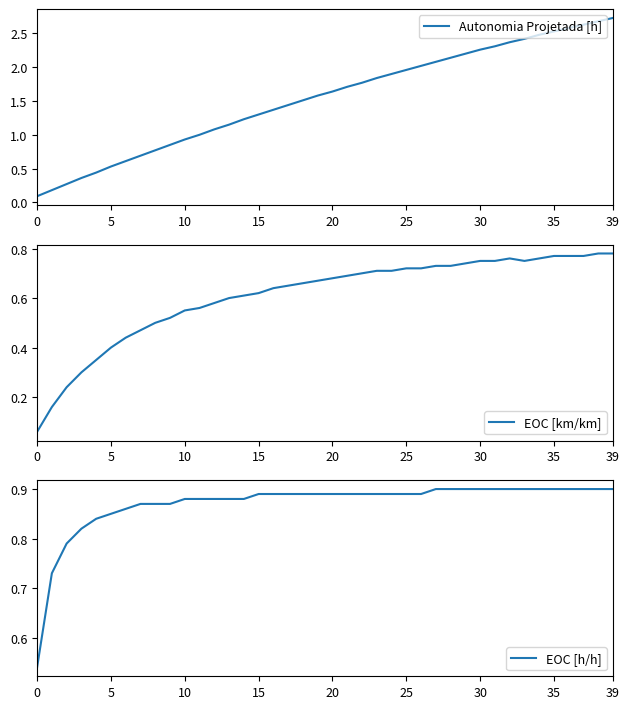

What is the maximum value for EOC [km/km]?

0.8